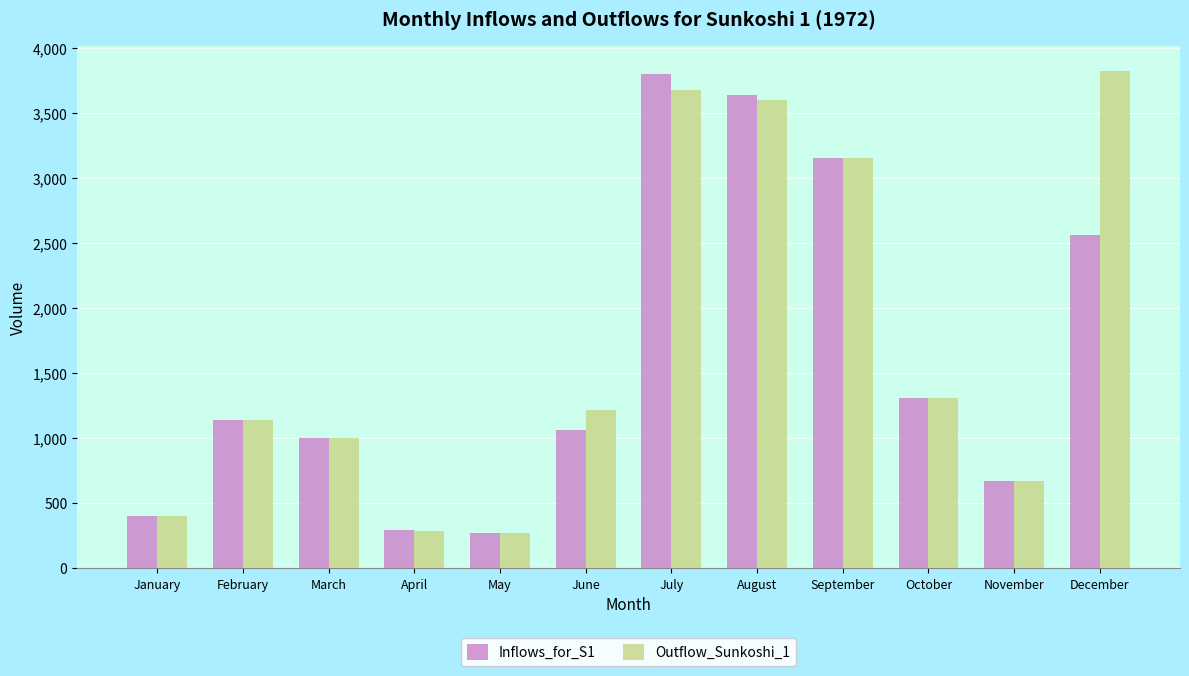

True or false: Outflow_Sunkoshi_1 has a value of 3820.9 at December.

True